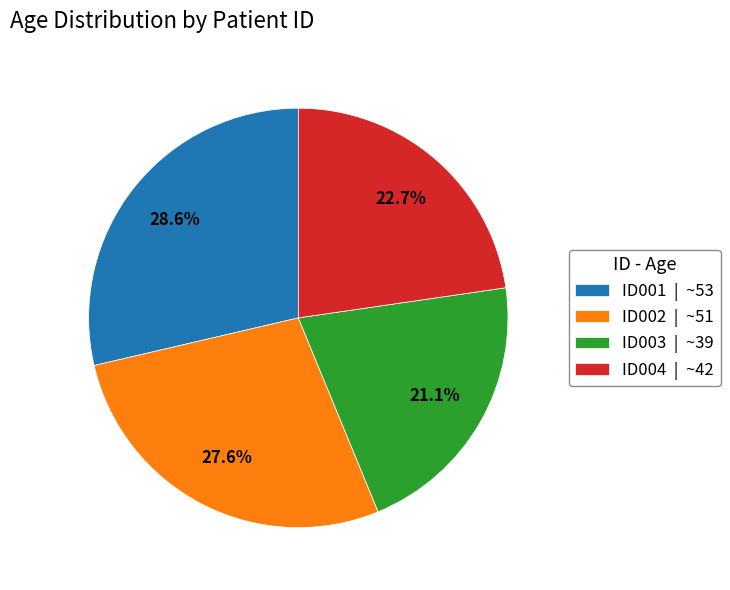

Which category has the smallest portion of the pie?

ID003